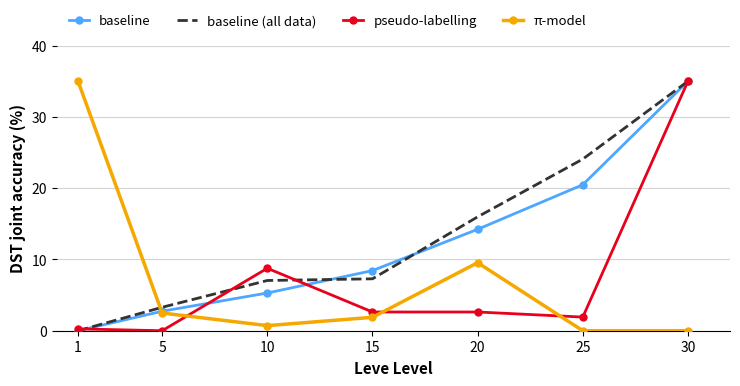

What is the spread (max minus min) of values at 20?

13.3